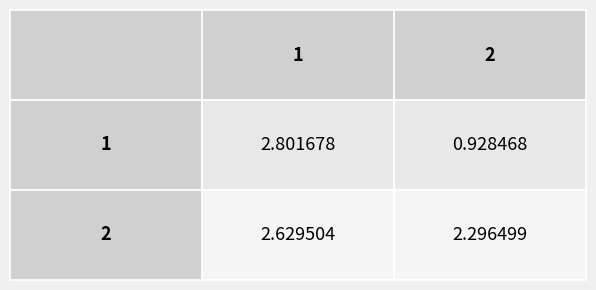

List the series in order of their peak value, lowest first.

2, 1